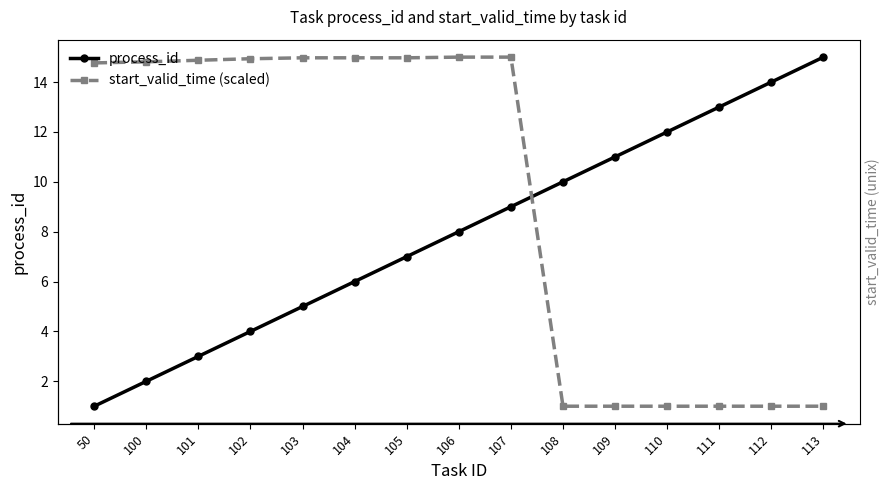

What are all the series names shown in the legend?

process_id, start_valid_time (scaled)